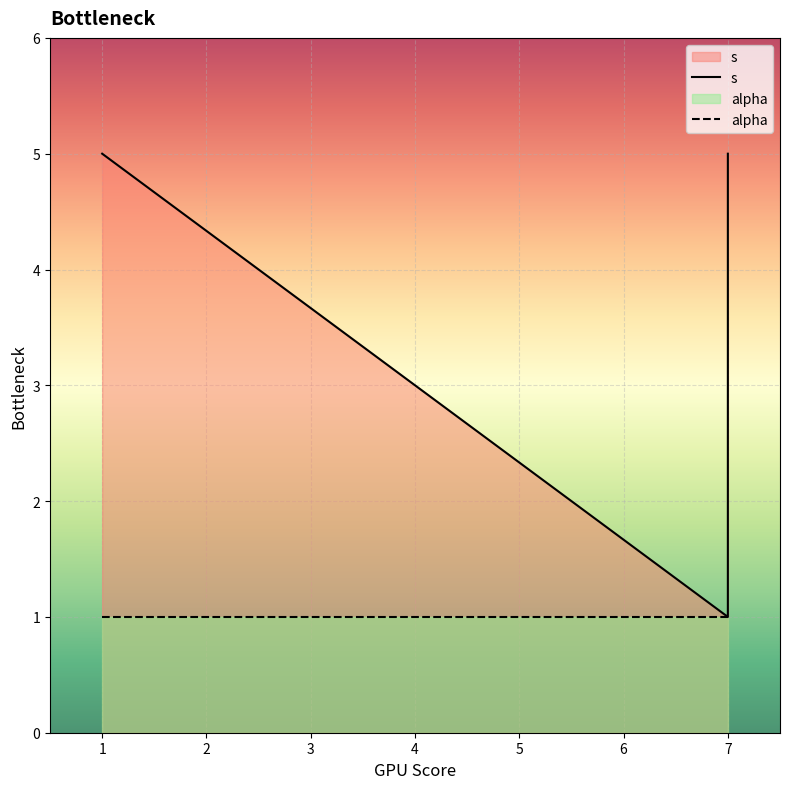

True or false: there are more than 2 points higher than both neighbors.

False